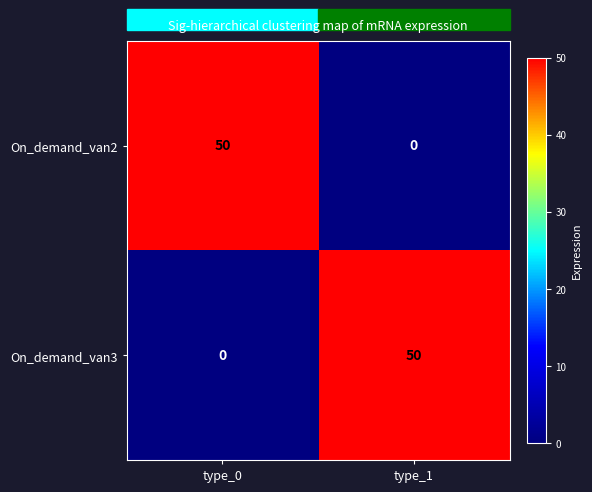

What is the total value across all series at type_0?

50